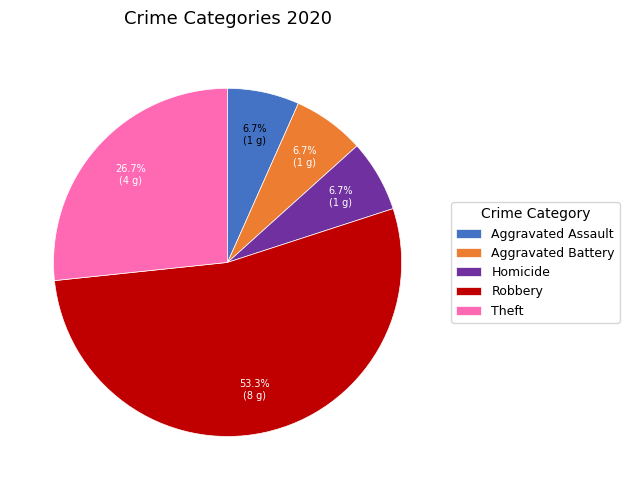

How many segments does this pie chart have?

5